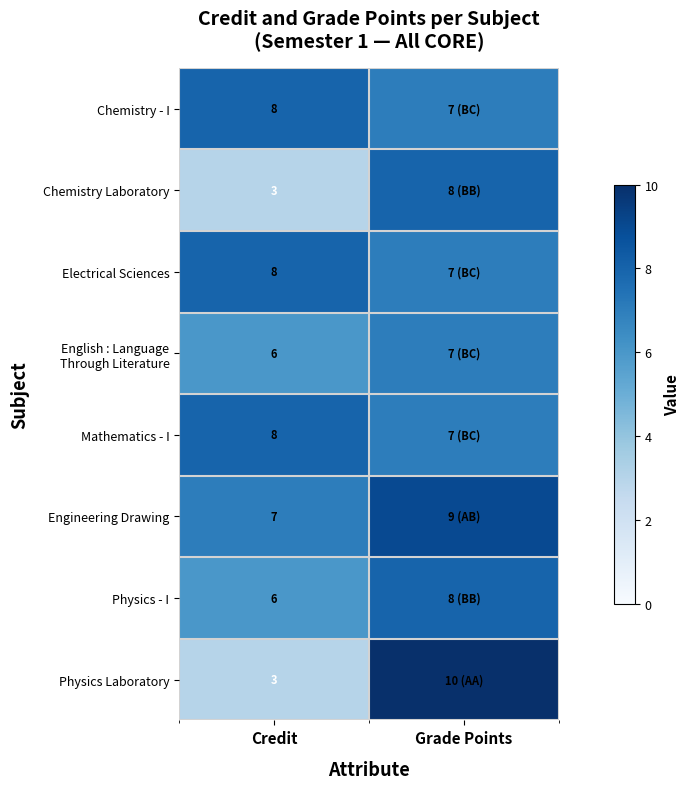

What is the total value across all series at Credit?

49